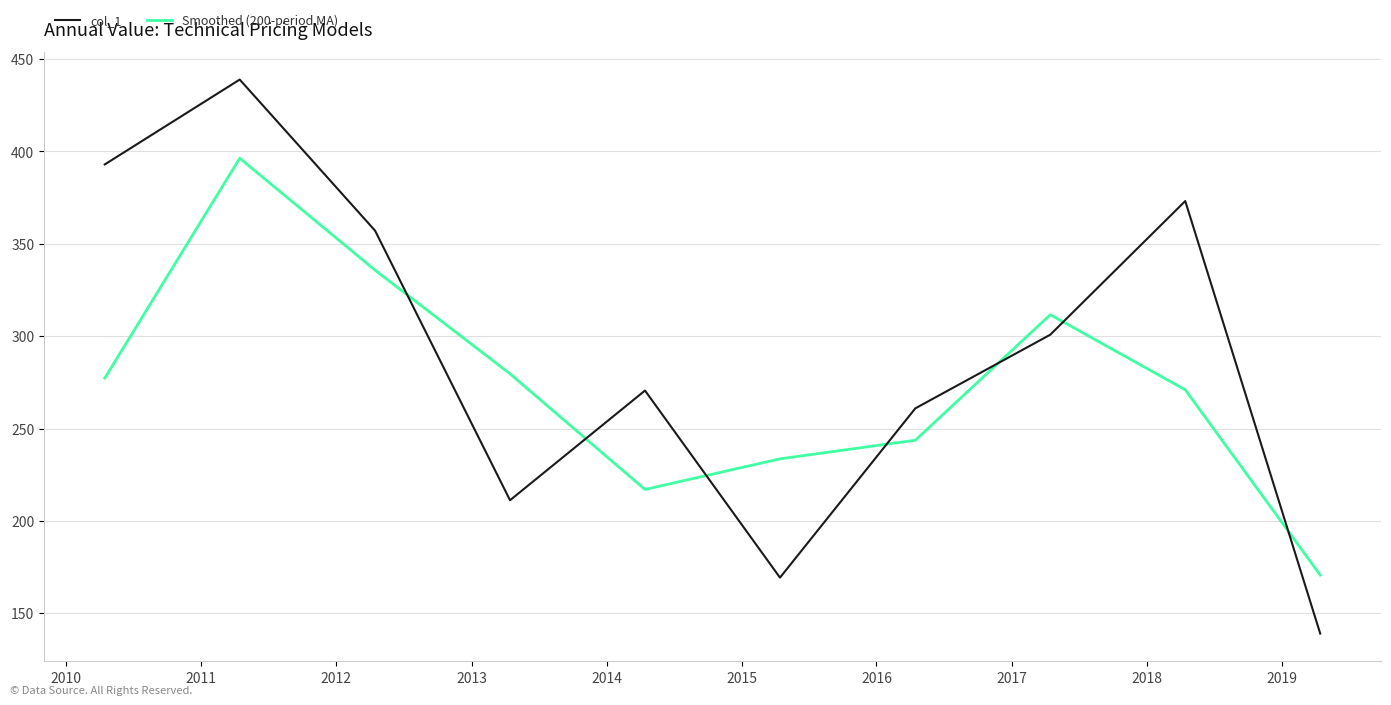

Which series has the largest total across all categories?

col_1